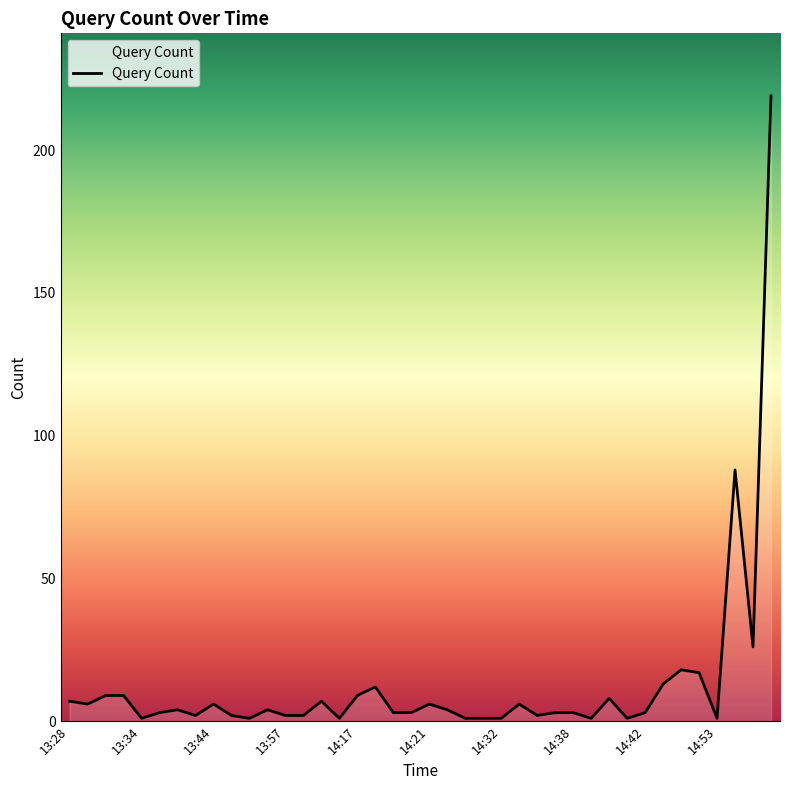

What is the difference between the maximum and minimum values?

218